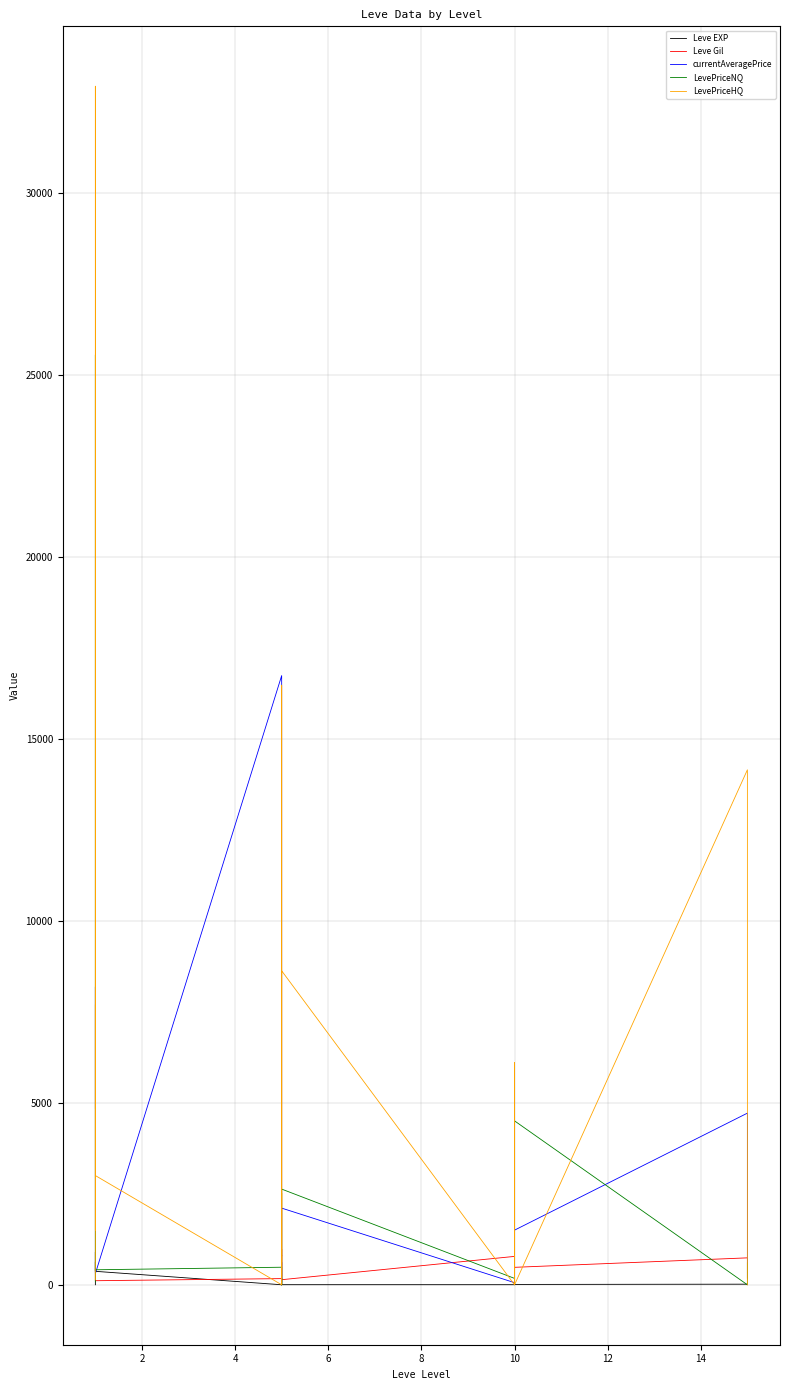

How many data points does each series have?

20